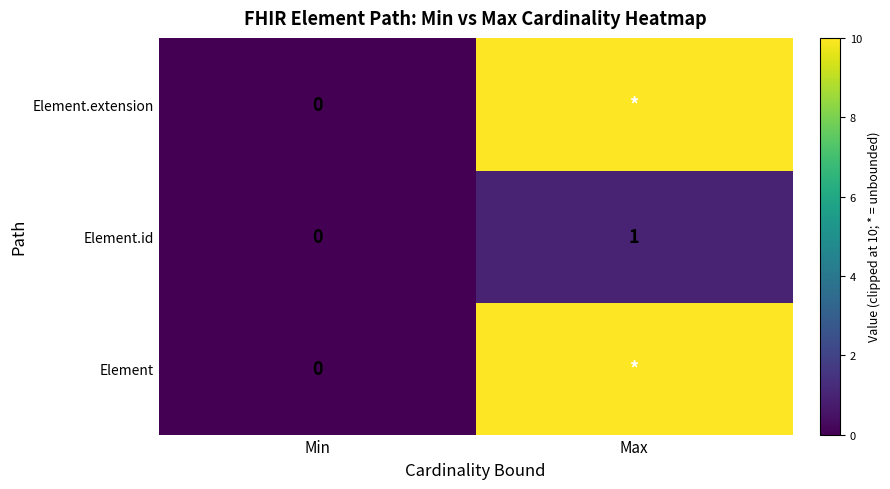

What is the sum of the Element.id values at Min and Max?

1